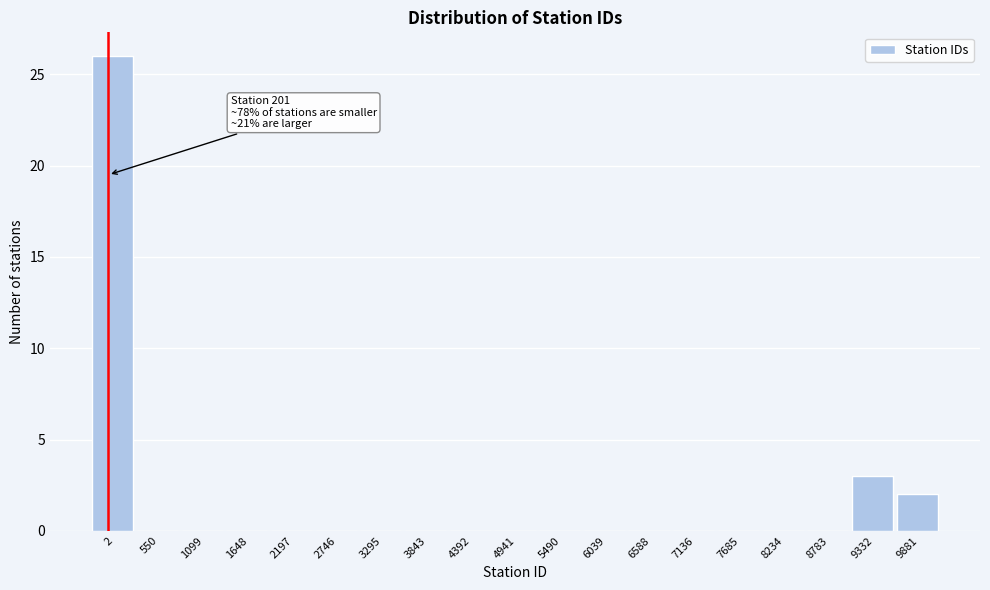

Reading right to left, extract all data points from this chart.

9881=2	9332=3	8783=0	8234=0	7685=0	7136=0	6588=0	6039=0	5490=0	4941=0	4392=0	3843=0	3295=0	2746=0	2197=0	1648=0	1099=0	550=0	2=26